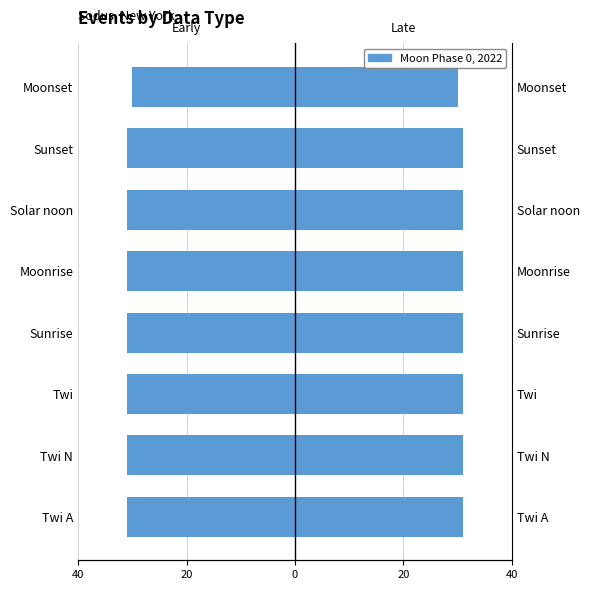

How many categories are shown in the chart?

8